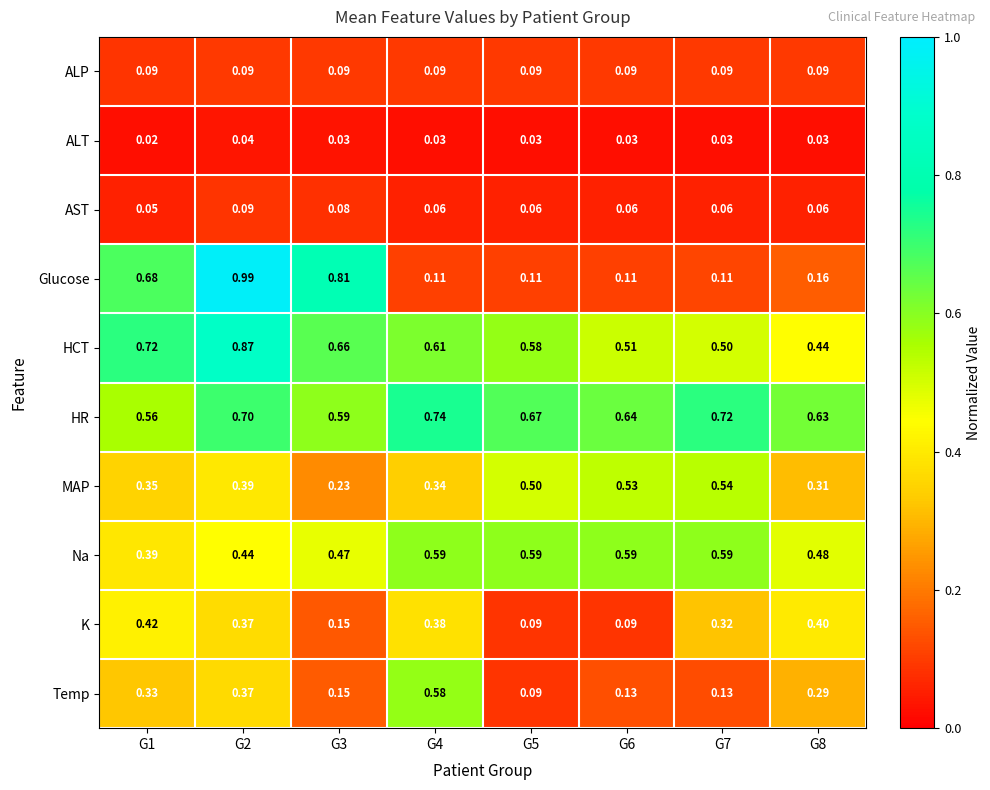

Is the value of ALT at G8 greater than the value of K at G4?

No